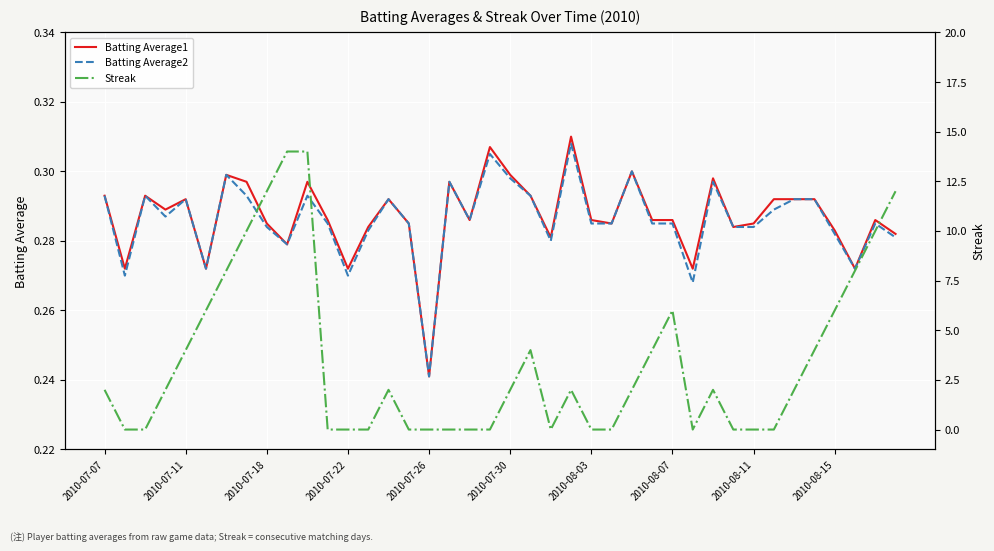

How many intersections are there between Streak and Batting Average1?

14